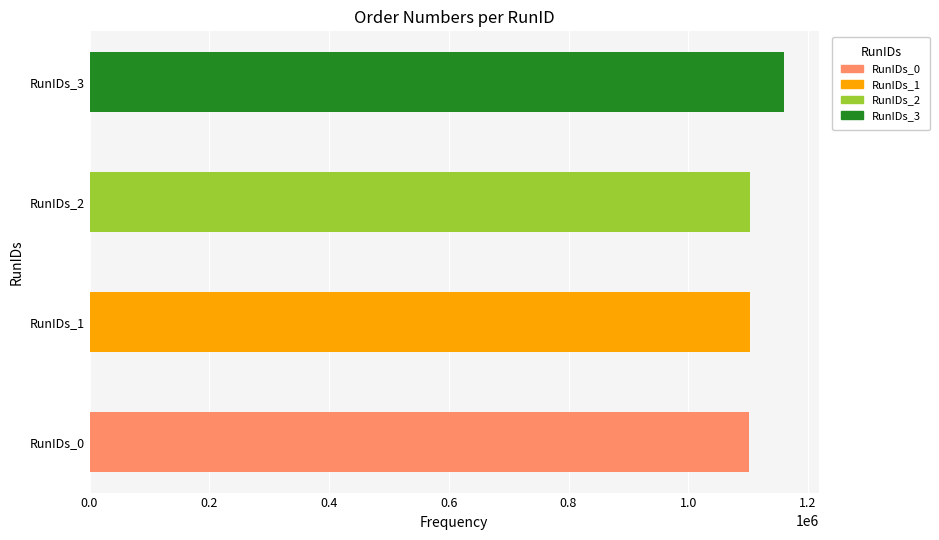

How many data points are less than 1102620?

2